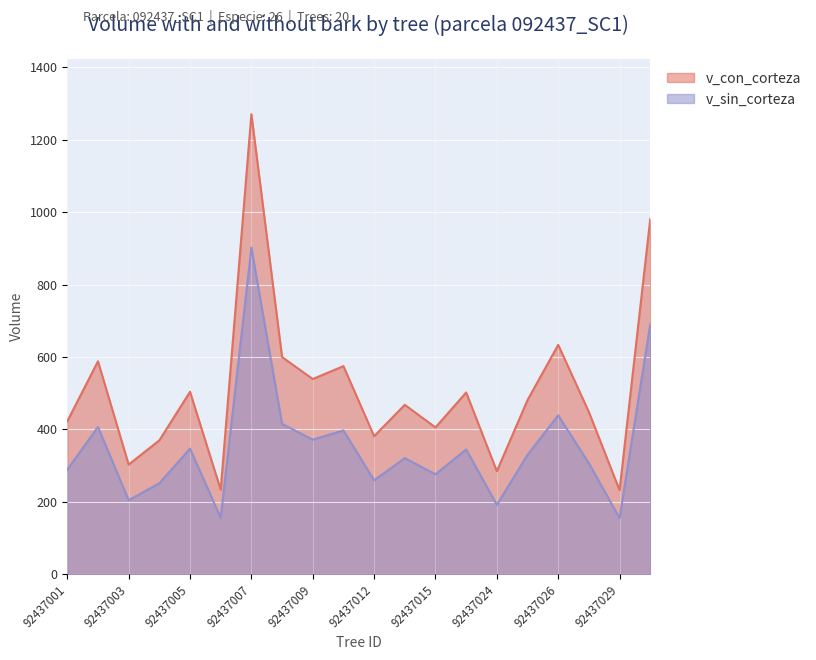

Where does the v_sin_corteza series first go above 330?

92437002